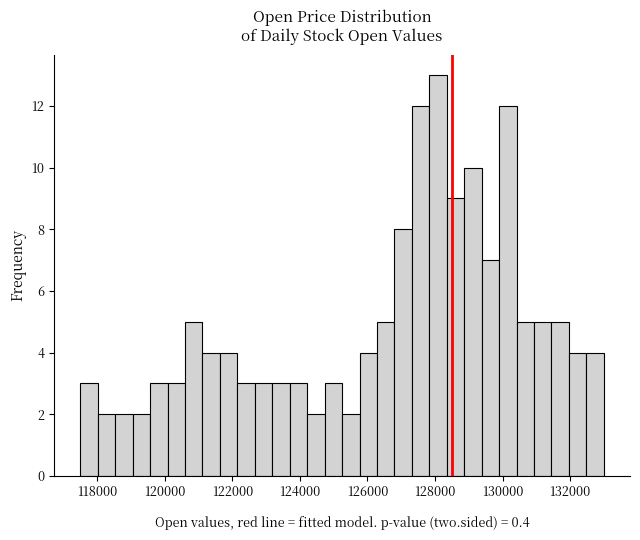

Around what value on the x-axis is the tallest bar? Give the approximate position of its centre, as read against the axis.

128000